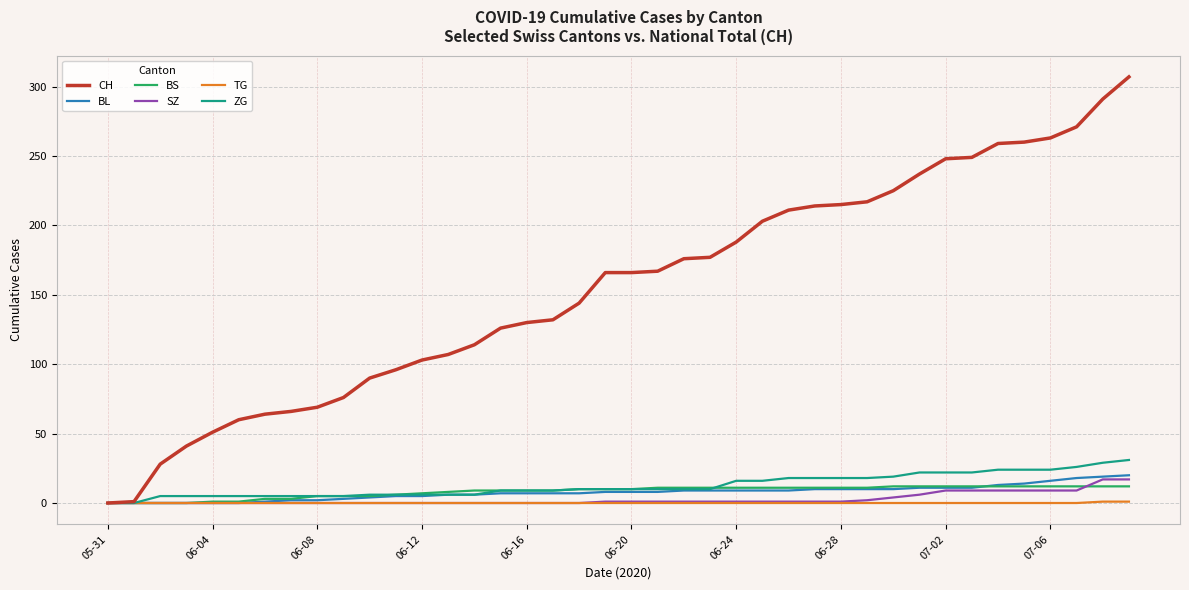

Which series has the largest total across all categories?

CH